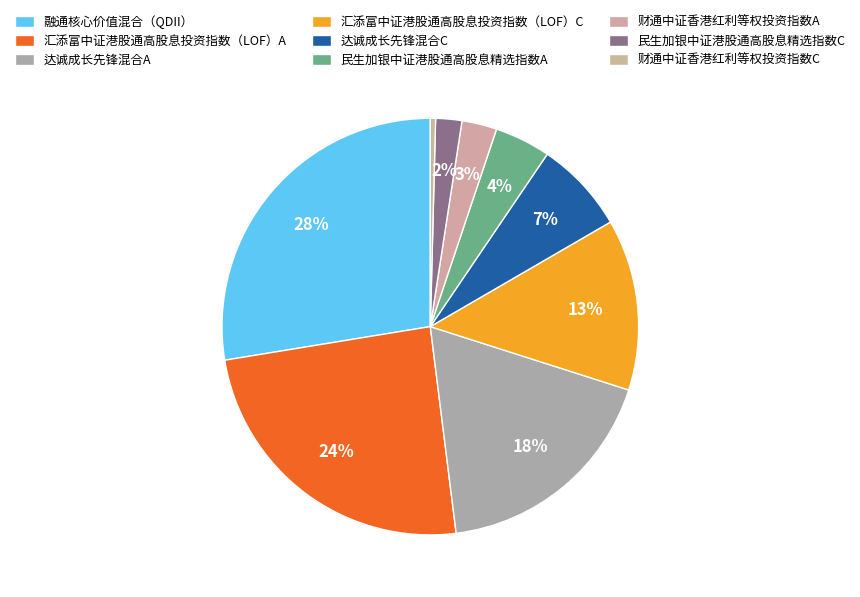

To the nearest percent, what percentage of the pie is 财通中证香港红利等权投资指数A?

3%